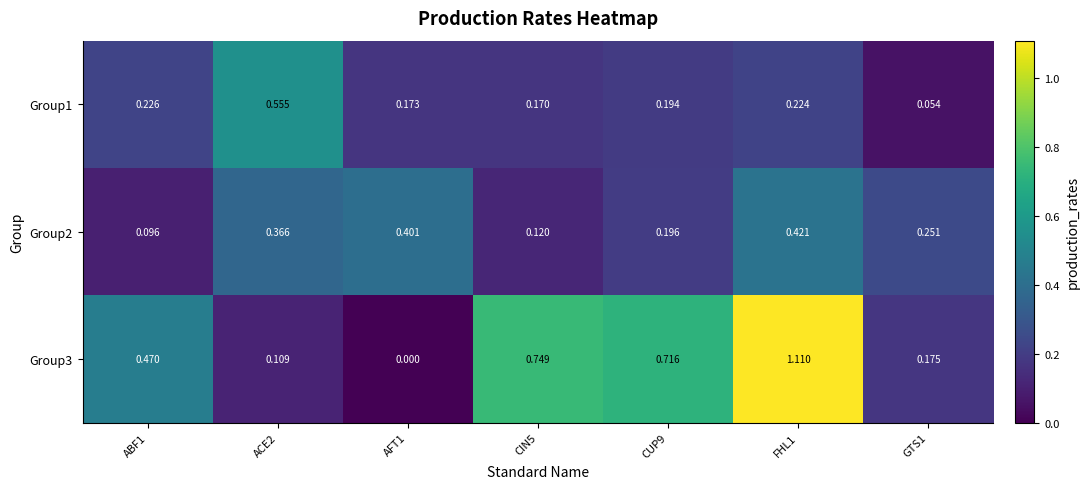

Is the value of Group3 at CIN5 greater than the value of Group2 at ABF1?

Yes